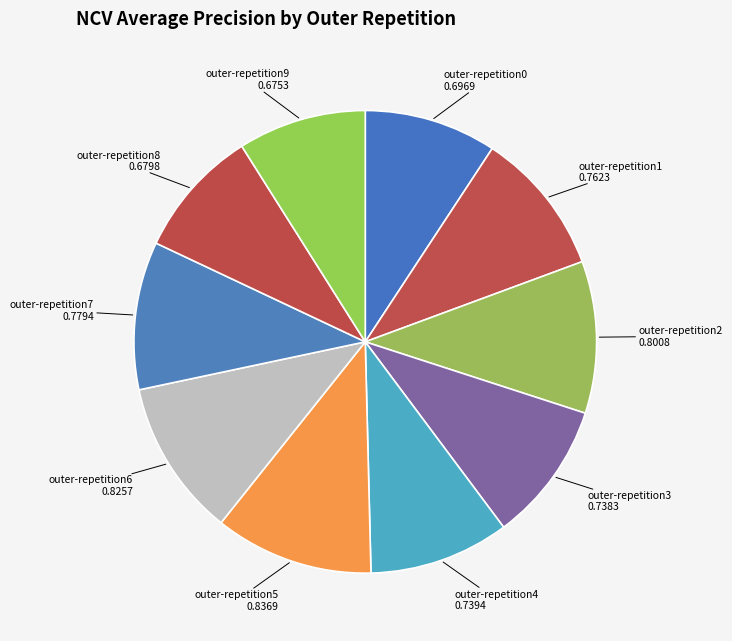

Which category has the biggest portion of the pie?

outer-repetition5